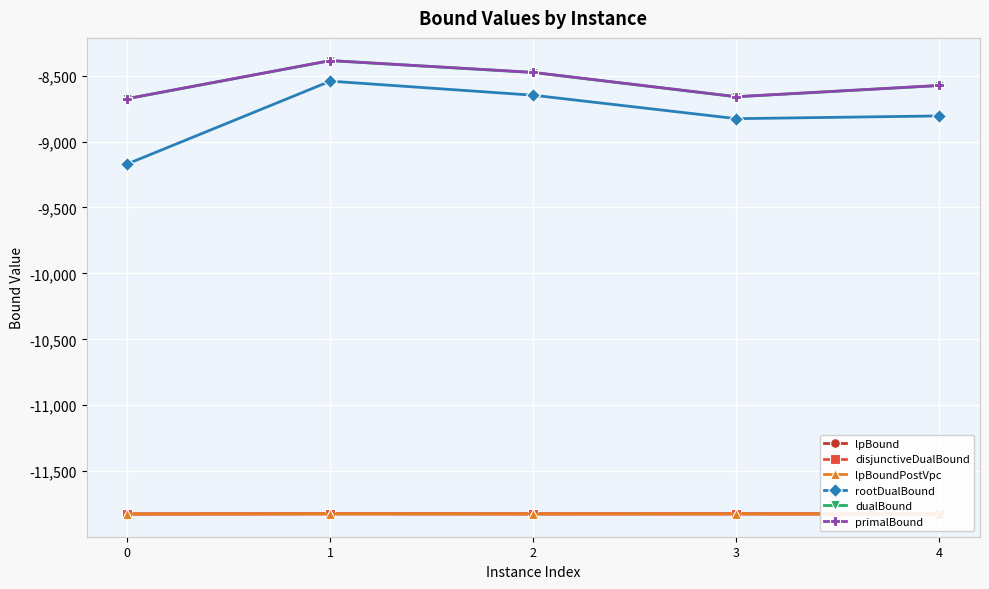

What is the spread (max minus min) of values at 4?

3250.6